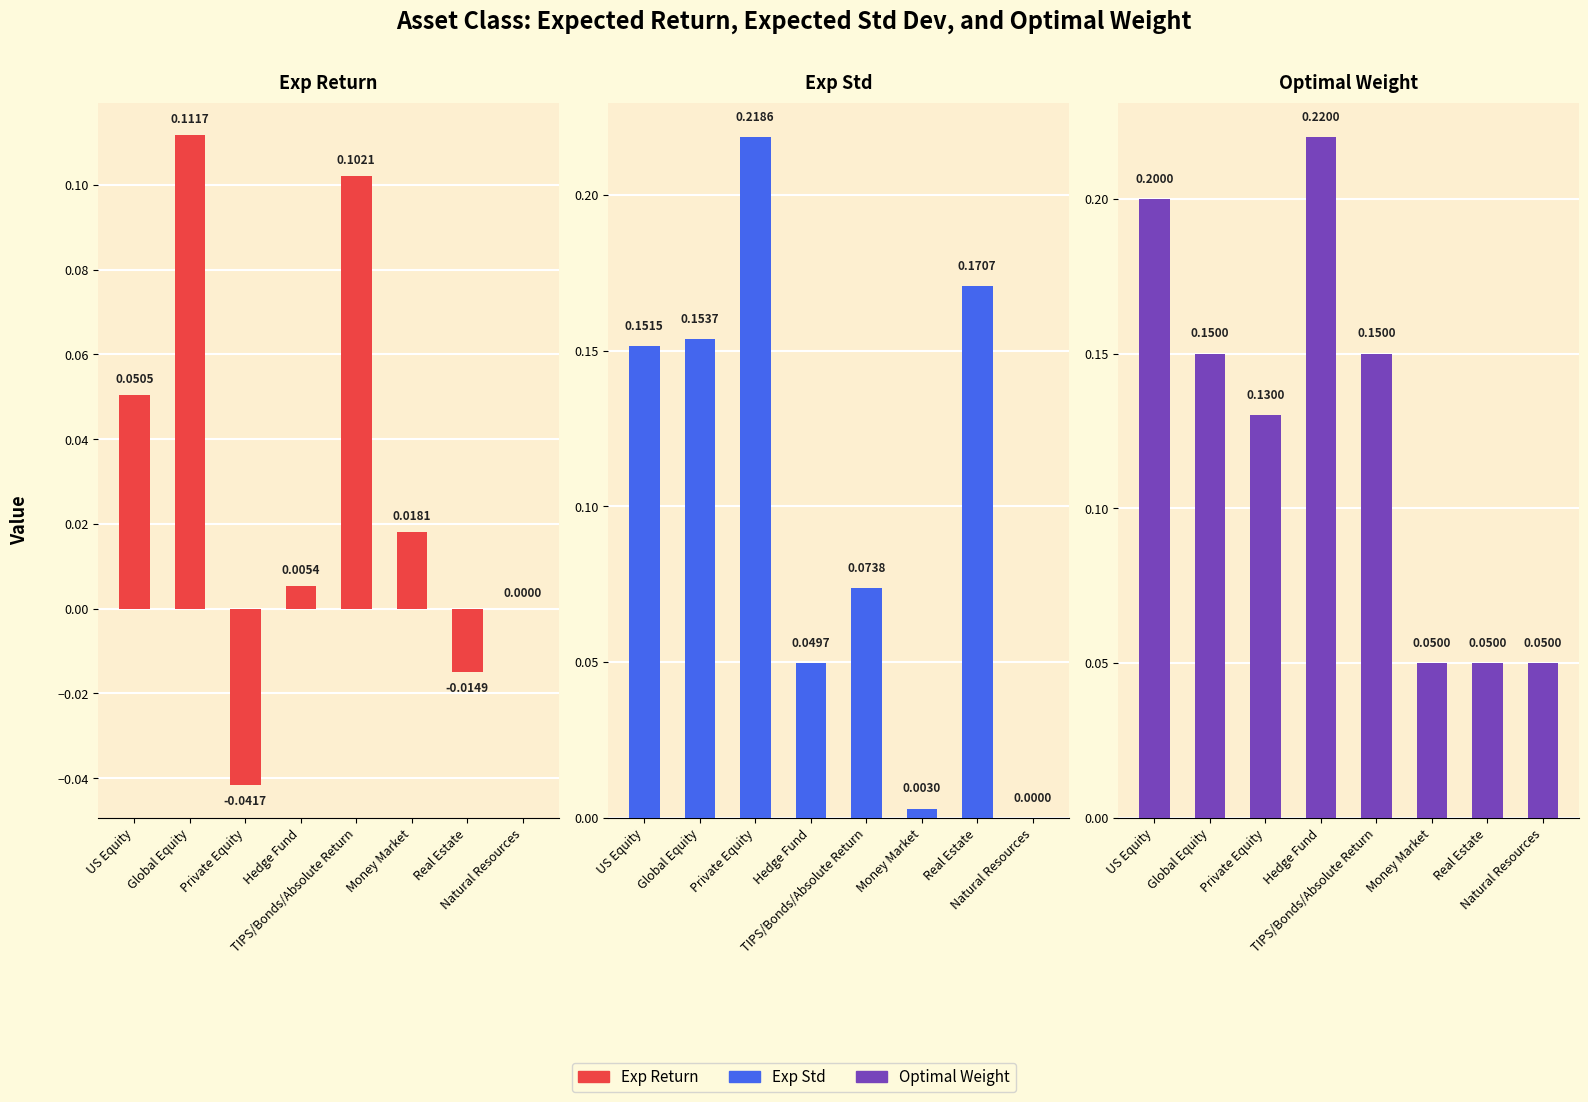

Which category has the highest value in the Optimal Weight series?

Hedge Fund